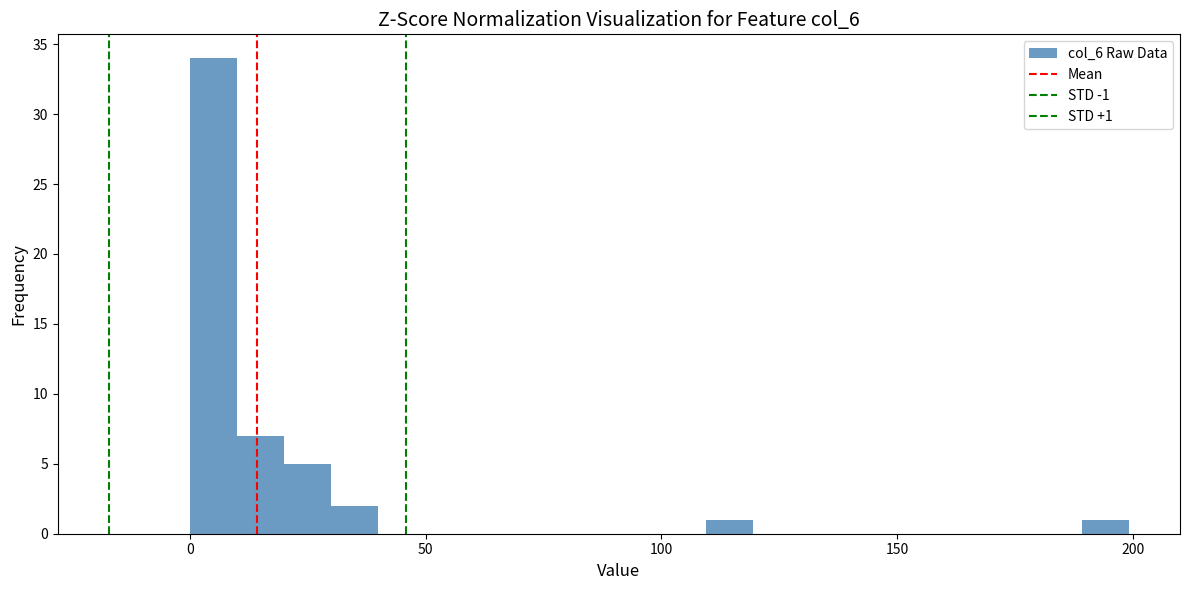

Read against the x-axis, roughly where is the centre of the tallest bar?

5